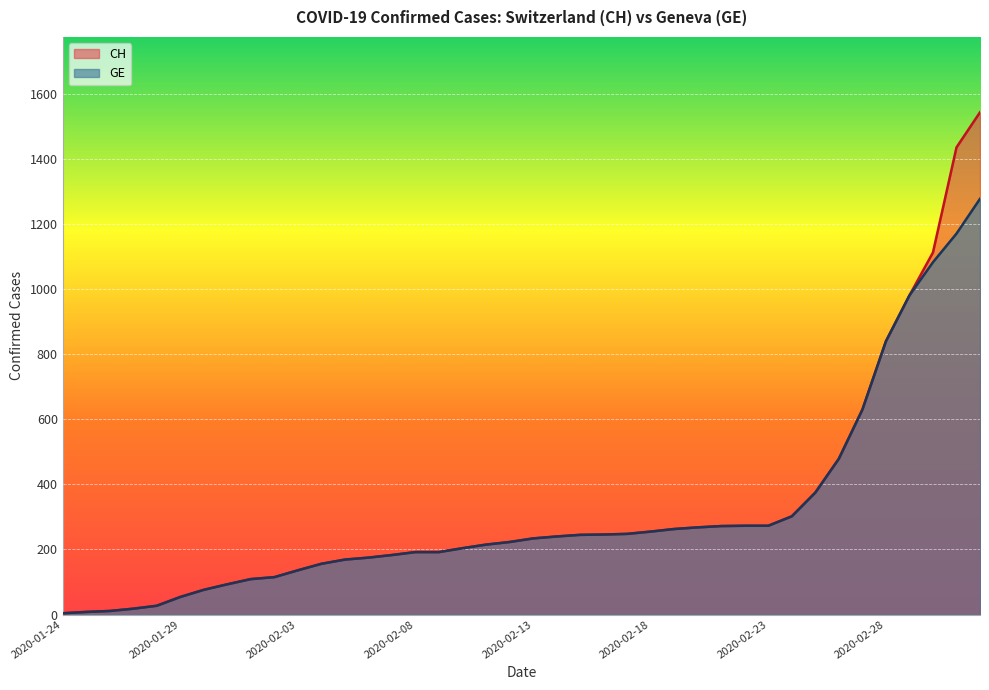

True or false: CH and GE cross at least once.

False